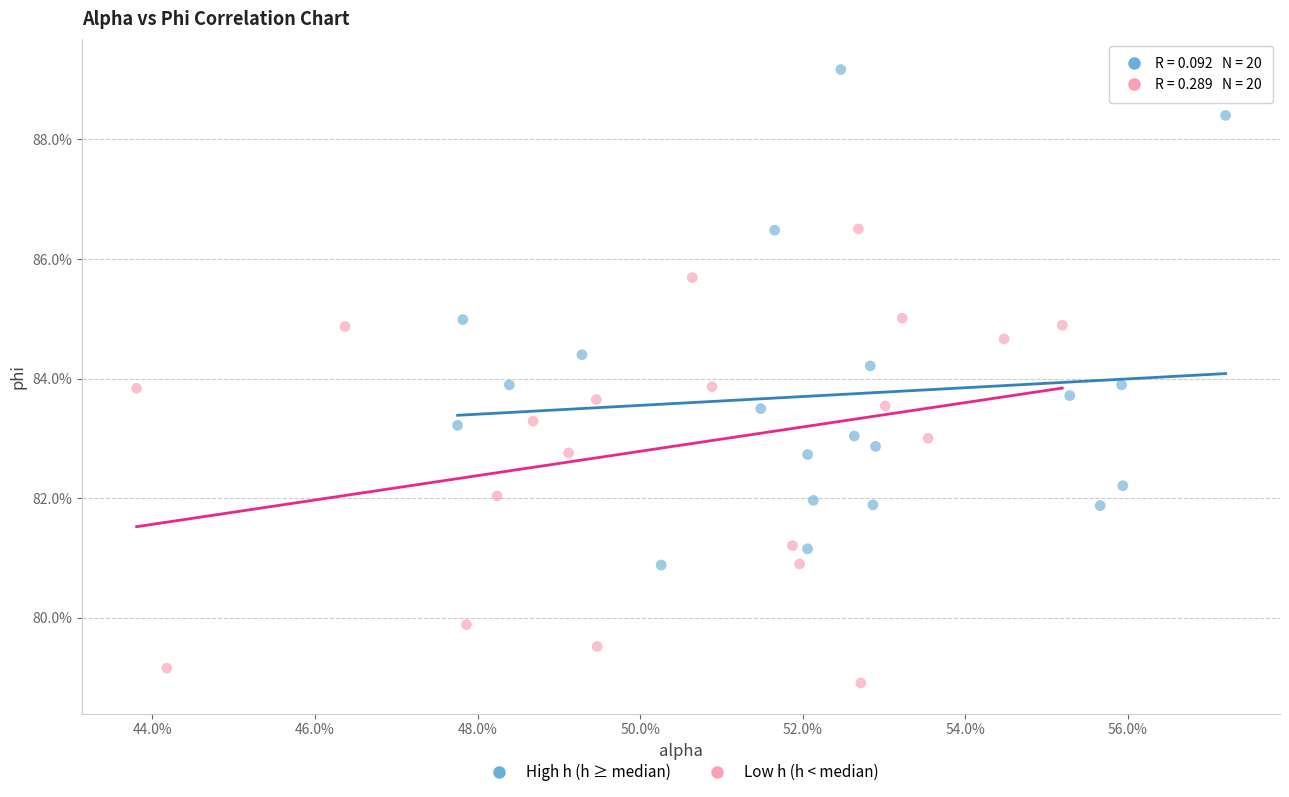

Which series reaches the maximum Y coordinate?

High h (h ≥ median)